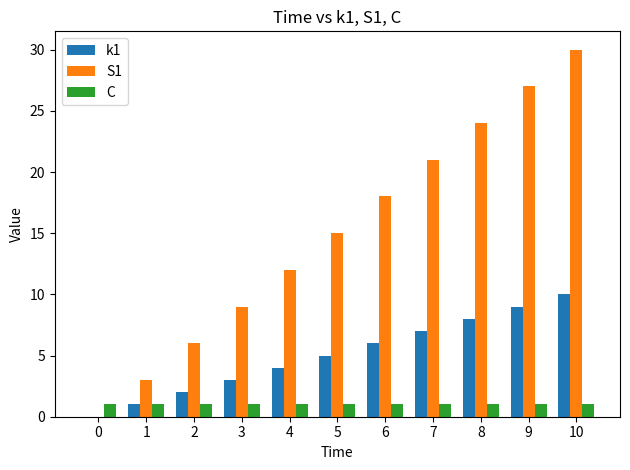

What are all the series names shown in the legend?

k1, S1, C